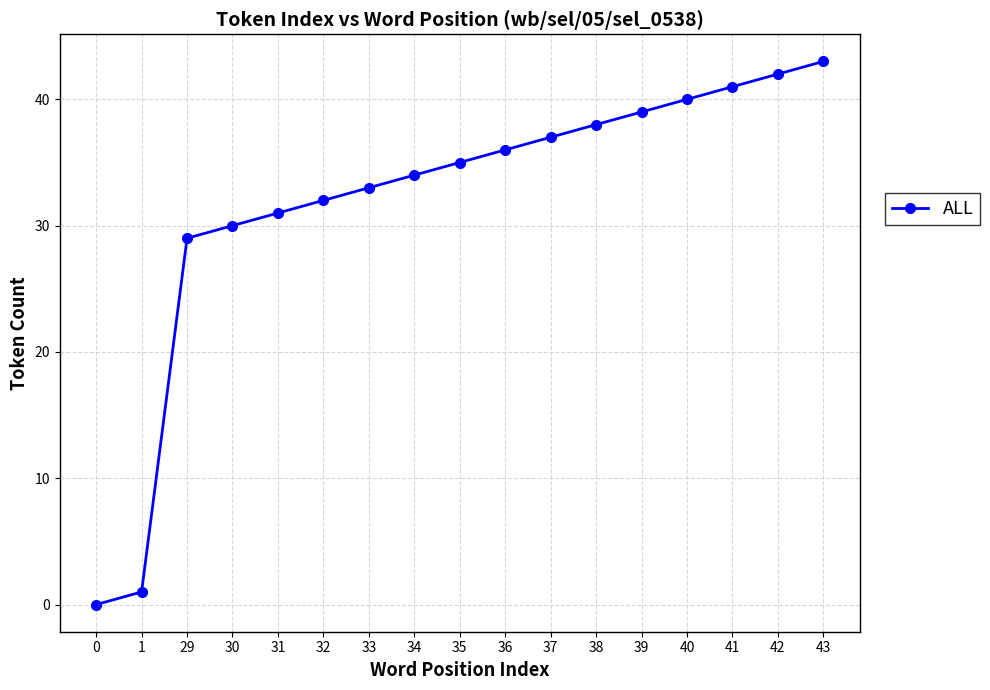

Reading left to right, list all the values displayed in this chart.

0	1	29	30	31	32	33	34	35	36	37	38	39	40	41	42	43